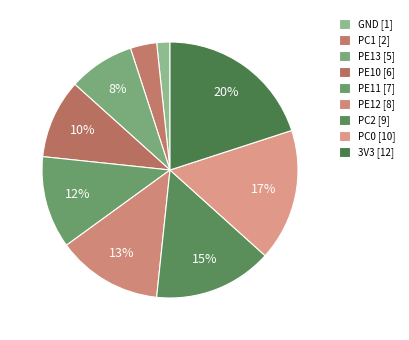

To the nearest percent, what portion does PE12 represent?

13%